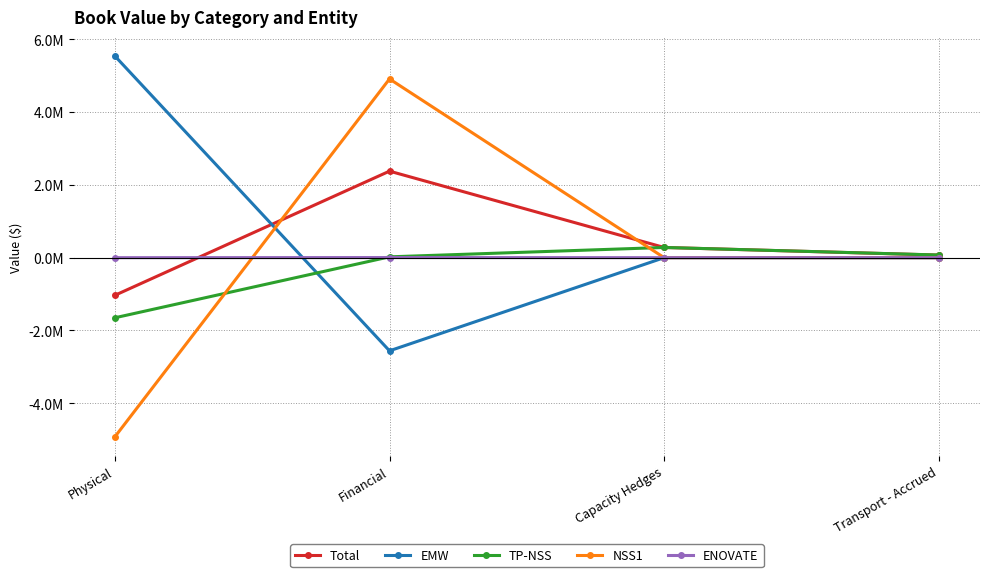

Where is the first local maximum for EMW?

Capacity Hedges